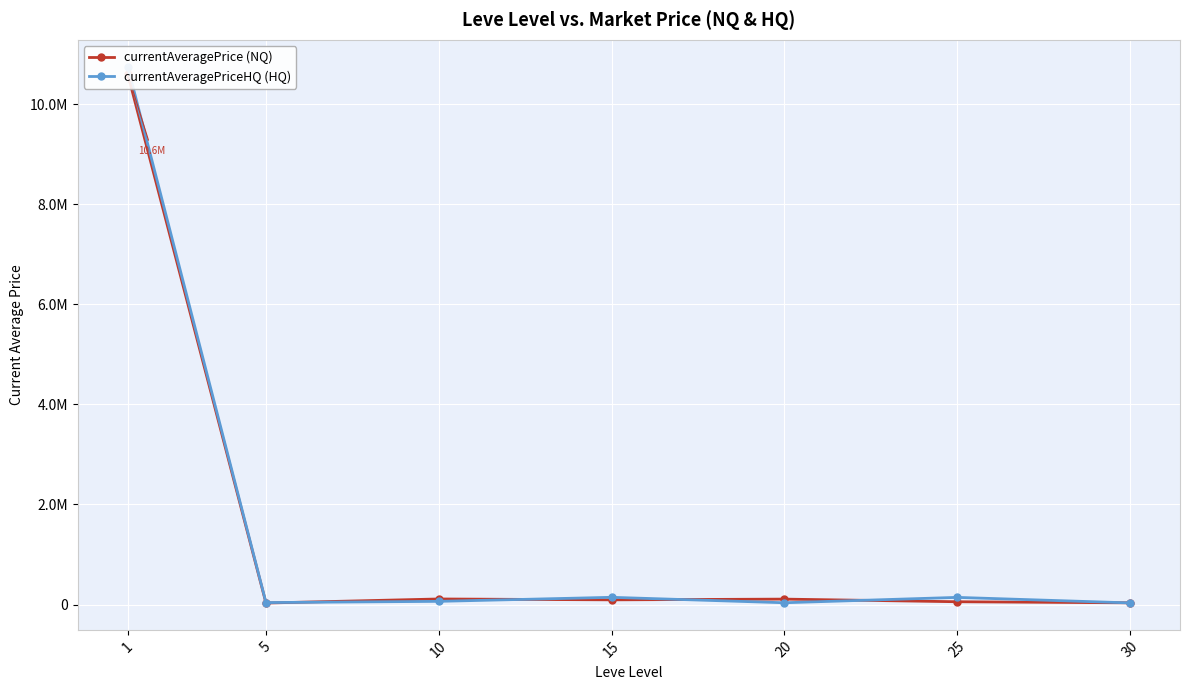

Between which two adjacent categories do currentAveragePriceHQ (HQ) and currentAveragePrice (NQ) first intersect?

5 and 10